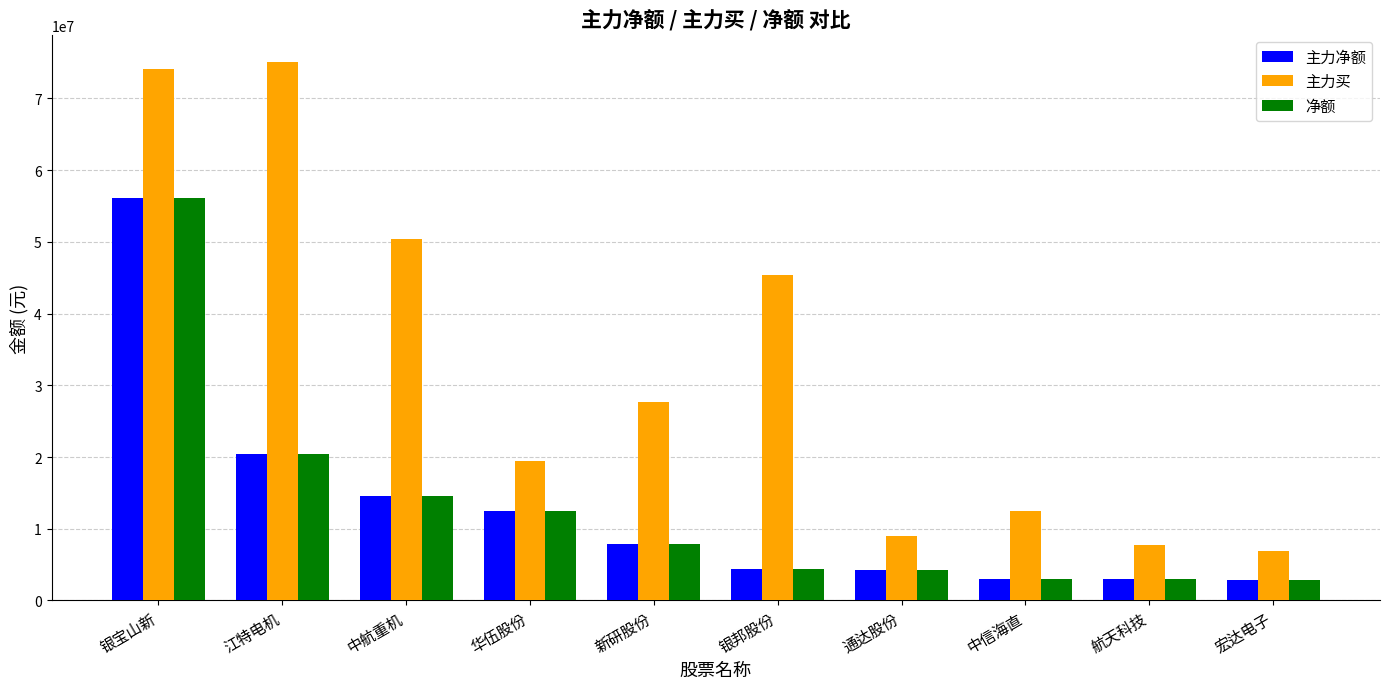

Where is 主力买 nearest to the value 40997115?

银邦股份